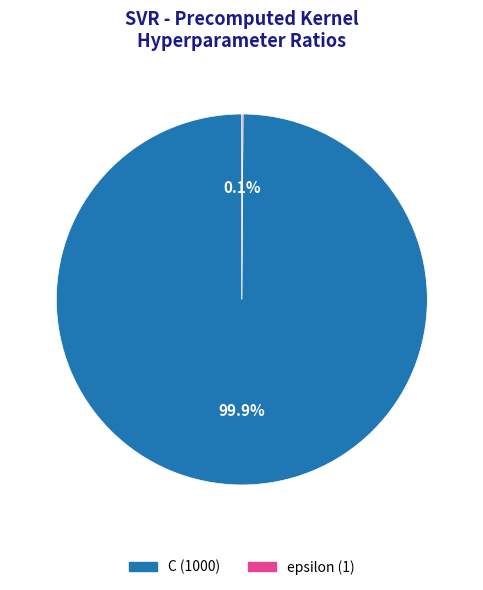

What is the largest slice in the pie chart?

C